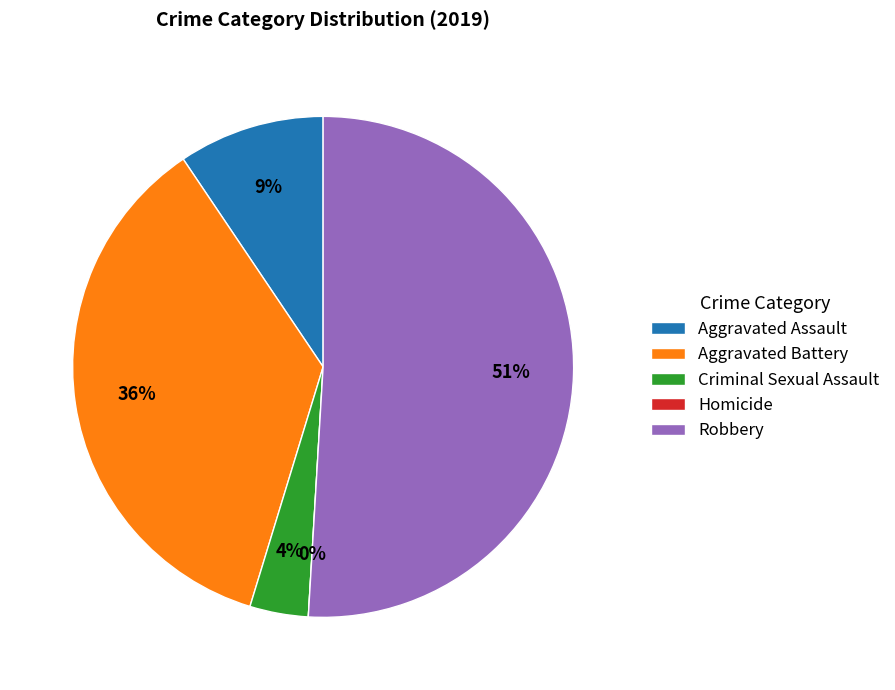

How many segments does this pie chart have?

5